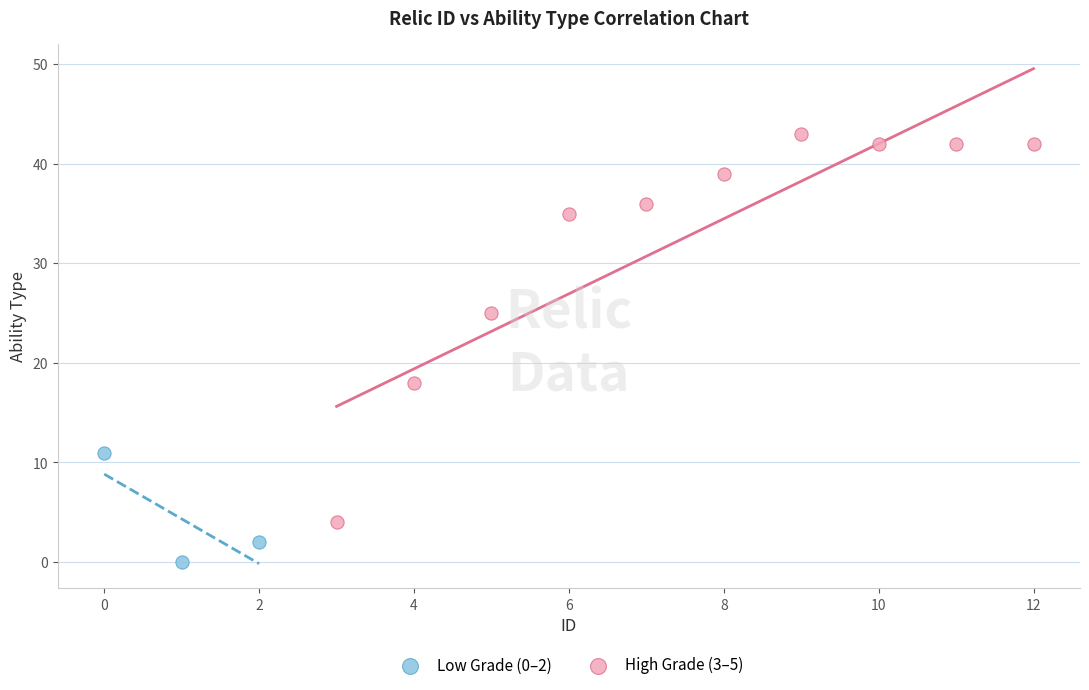

Which series has the widest spread of Y values?

High Grade (3–5)